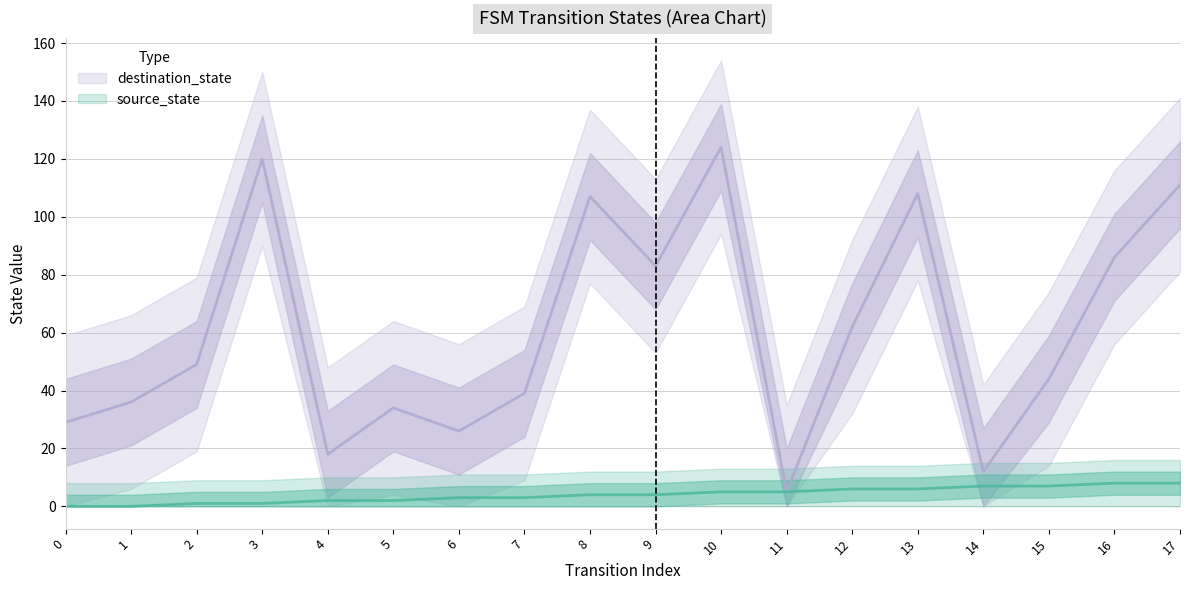

True or false: source_state and destination_state intersect in this chart.

False